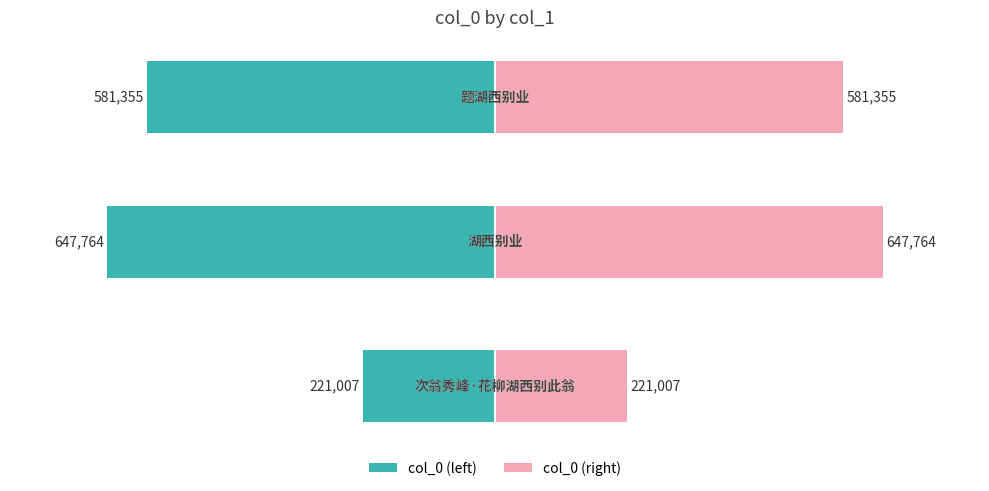

Which series has the largest total across all categories?

col_0 (right)